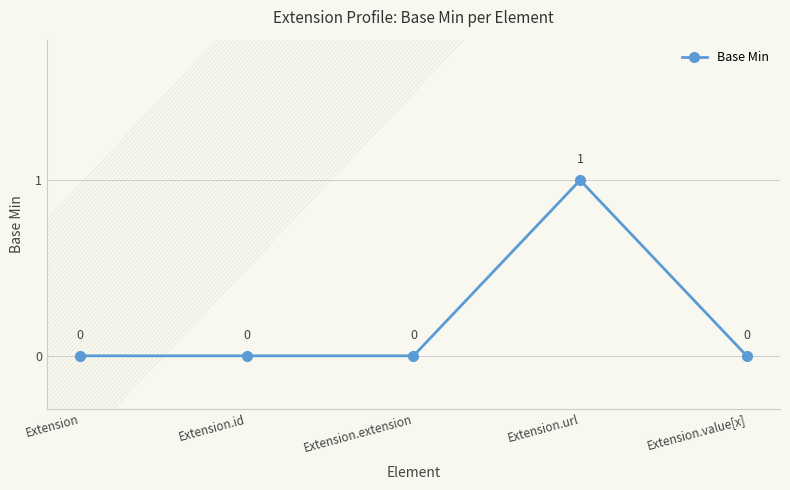

True or false: the data shows 0 at Extension.extension.

True